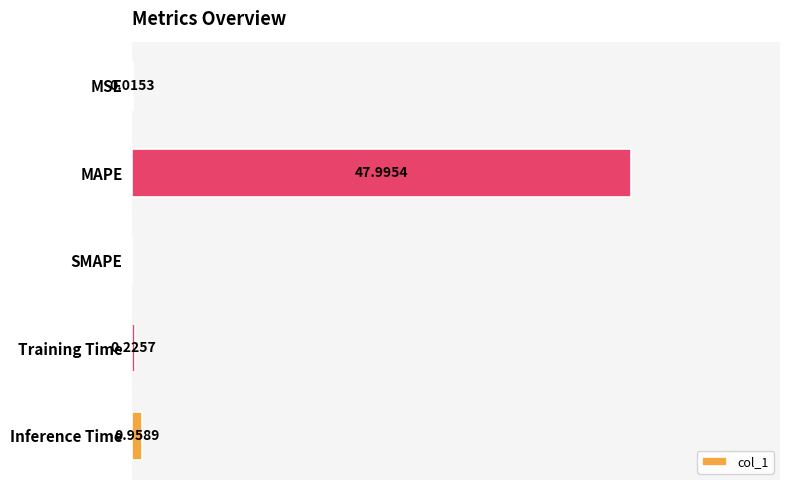

Which label corresponds to the largest value in the chart?

MAPE